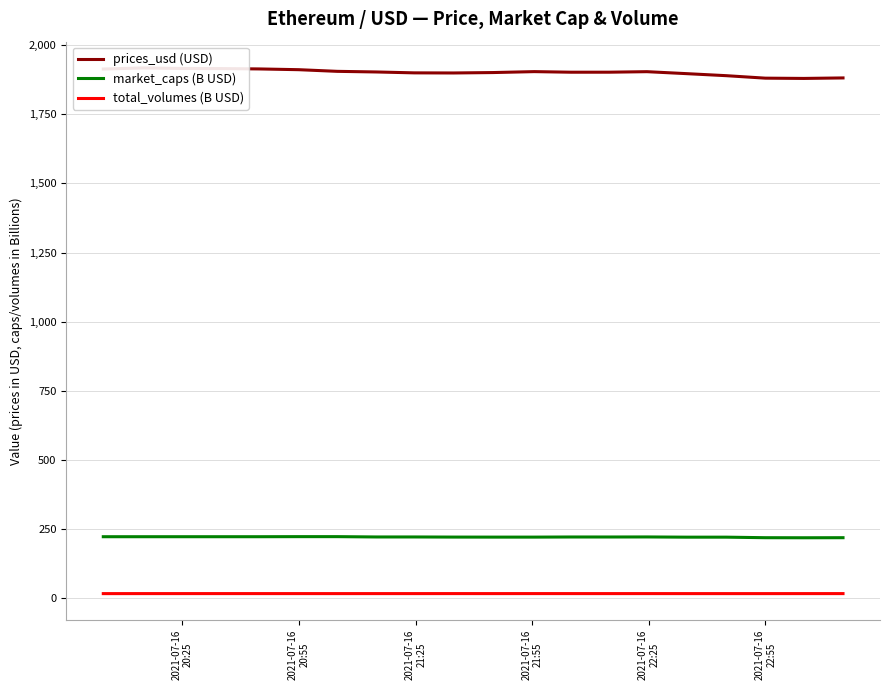

True or false: total_volumes (B USD) and market_caps (B USD) intersect in this chart.

False